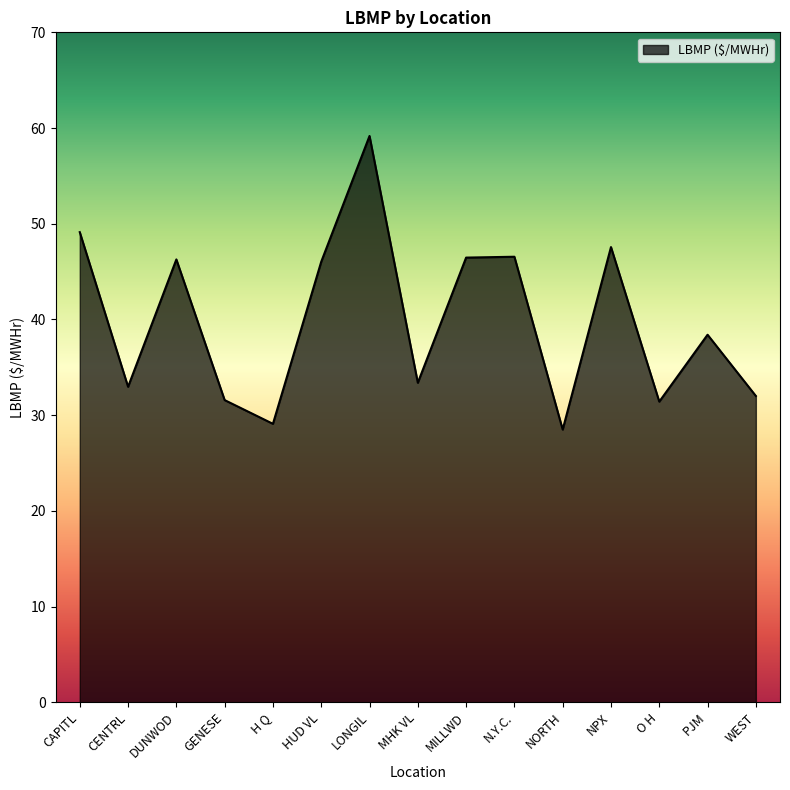

Read the value at MILLWD.

46.5